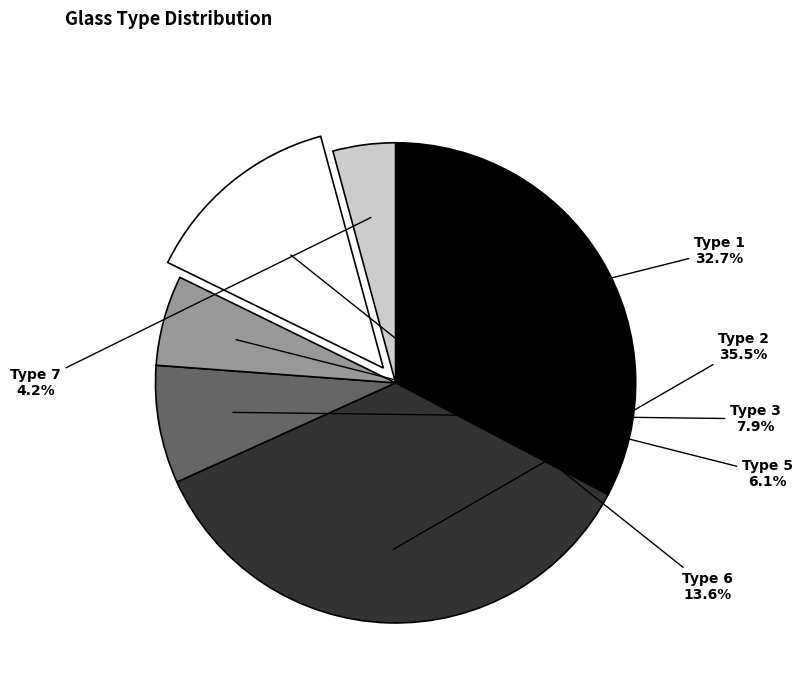

What portion of the pie excludes Type 7?

95.8%